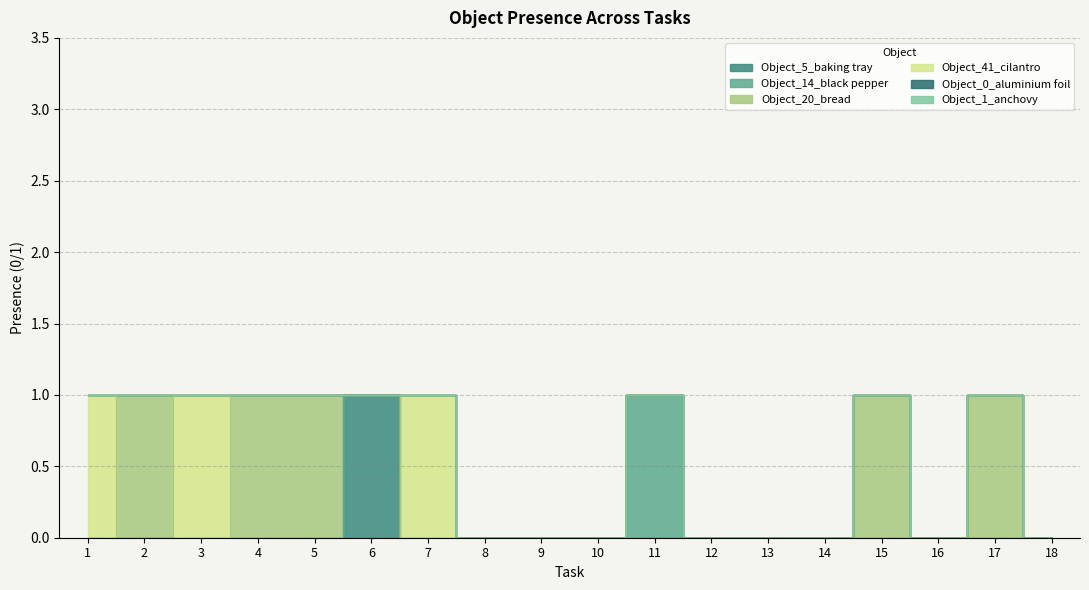

At which category is the sum across all series the highest?

1